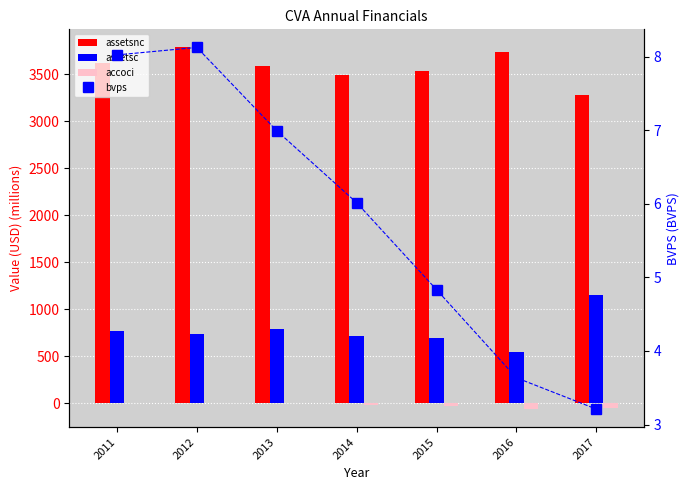

What is the total value across all series at 2012?

4541.1